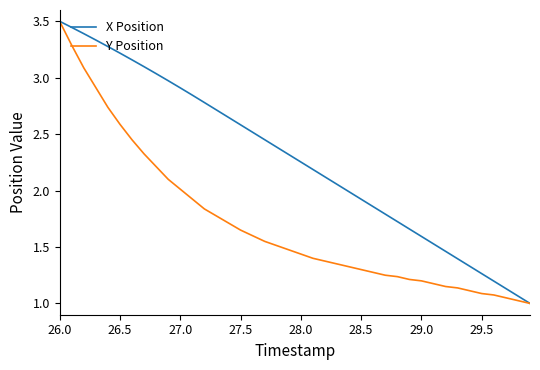

What is the maximum value shown in the chart?

3.5